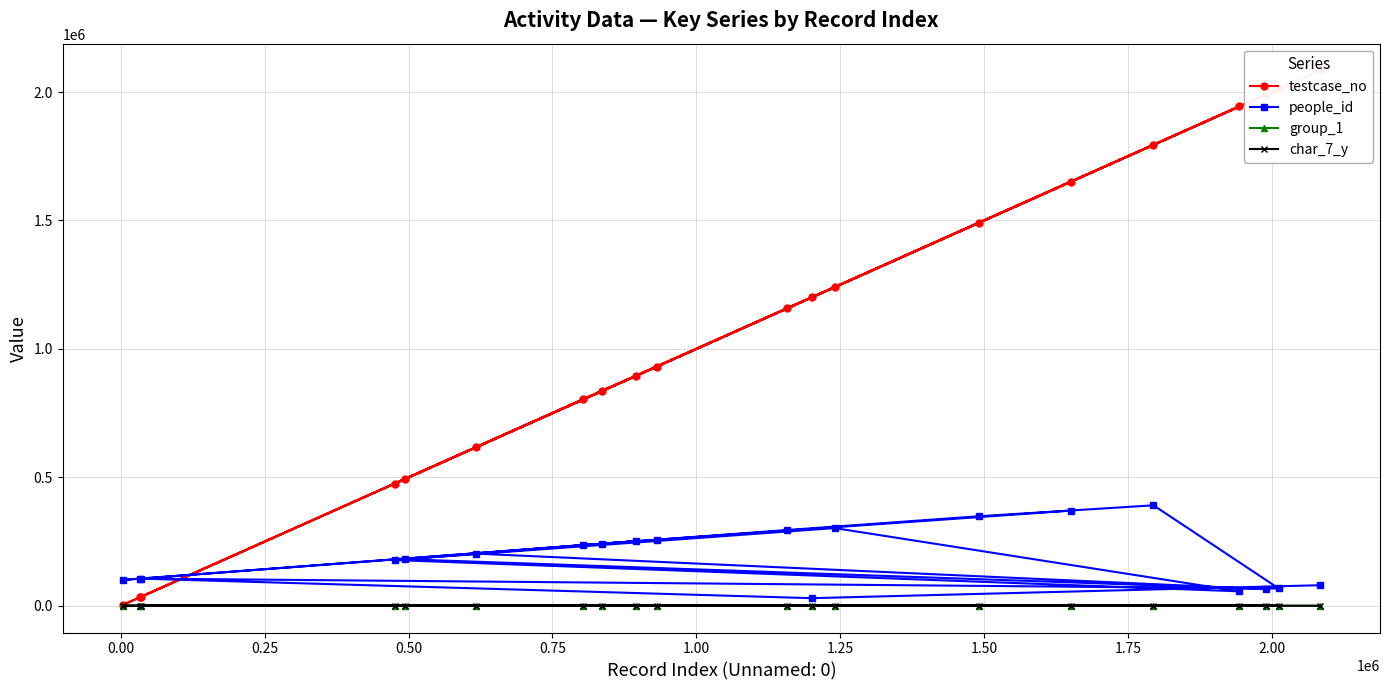

Which series has the widest spread of values?

testcase_no